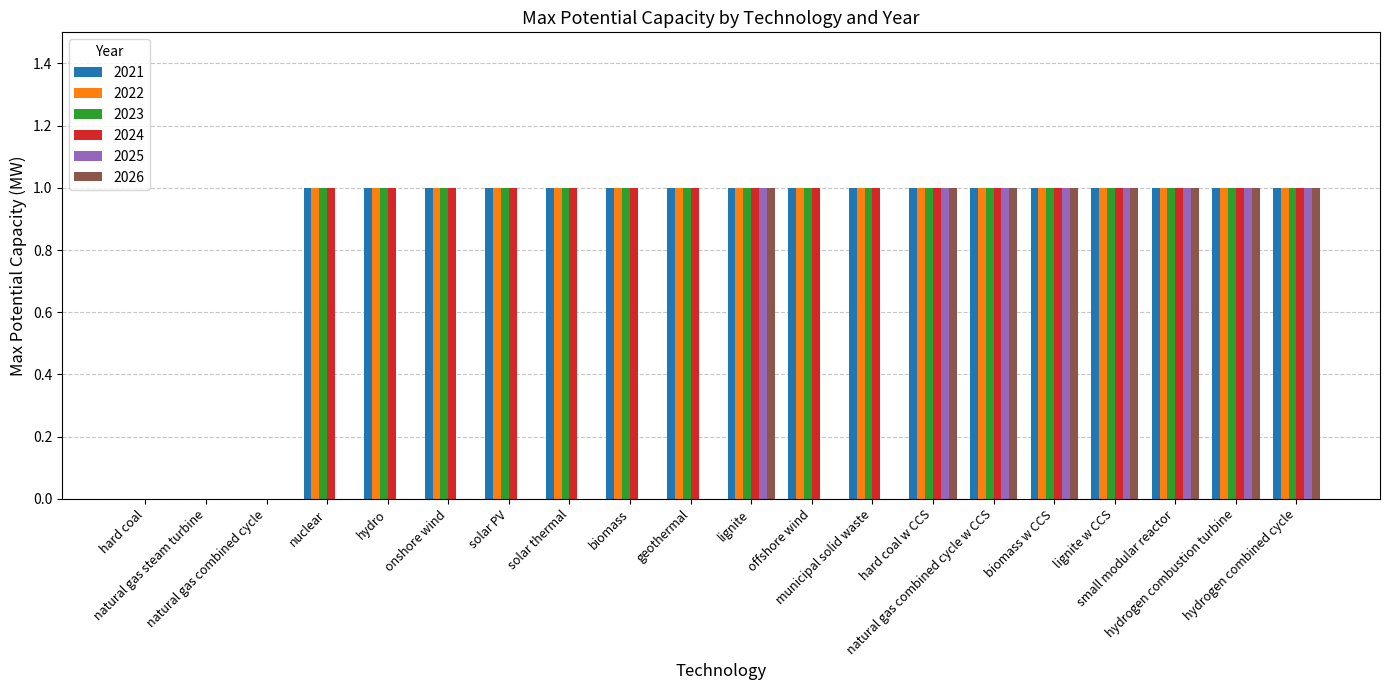

Are the bars grouped side by side (vs. stacked)?

Yes